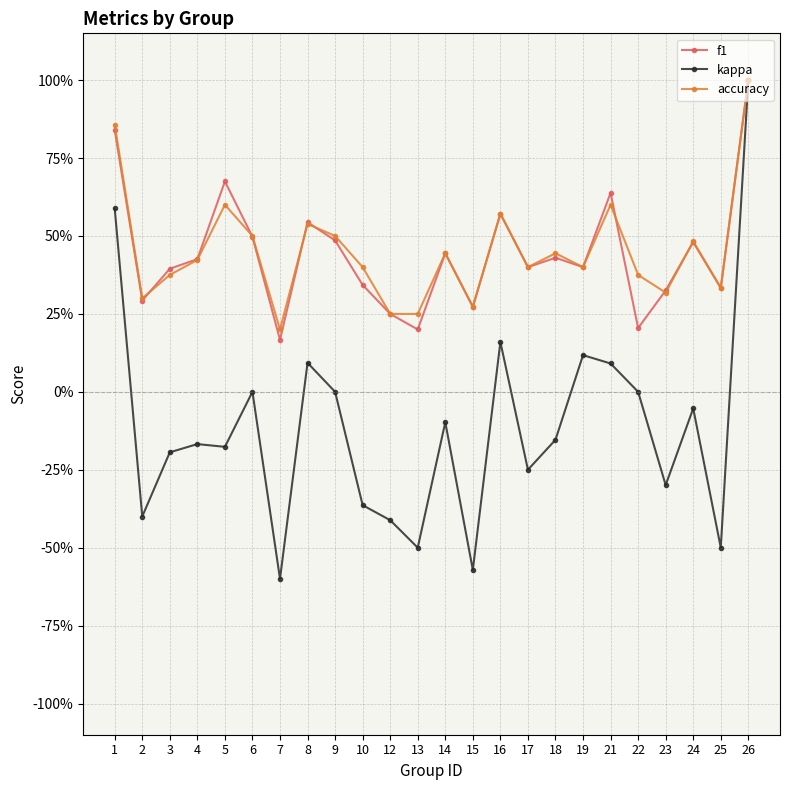

Read the accuracy value at 21.

0.6